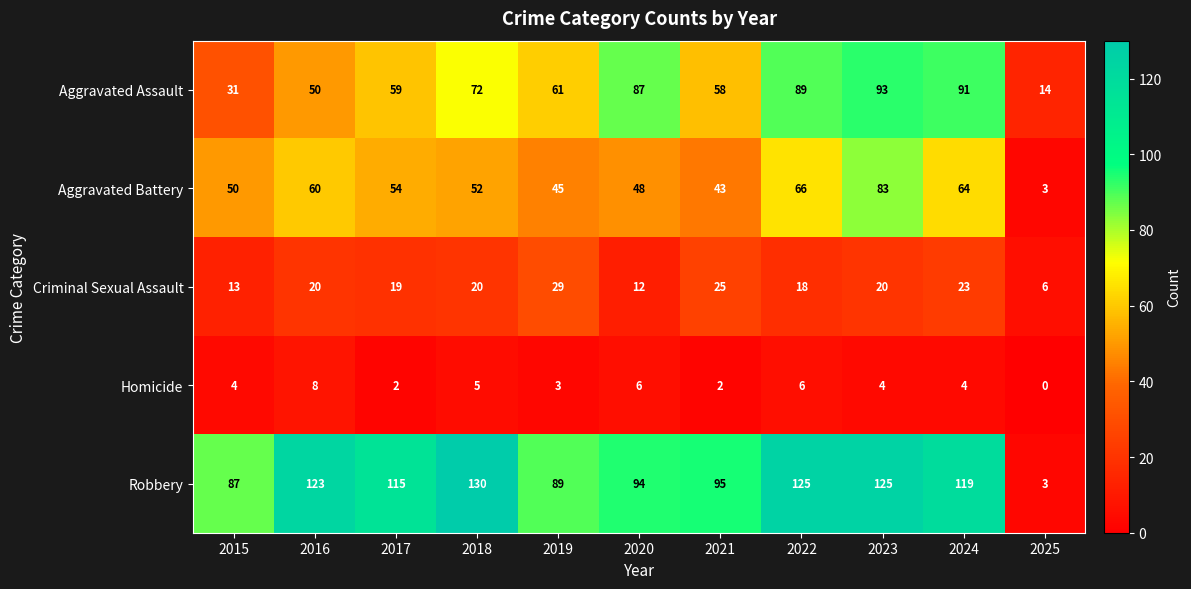

What is the difference between the second highest and second lowest values in the Aggravated Assault series?

60